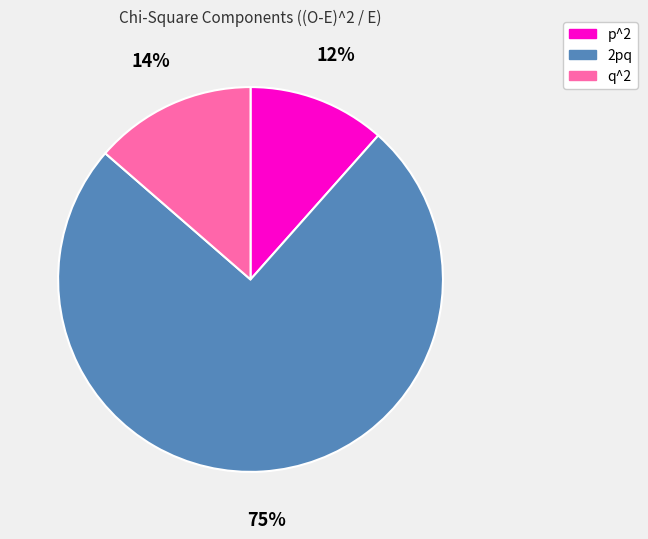

Which category has the biggest portion of the pie?

2pq